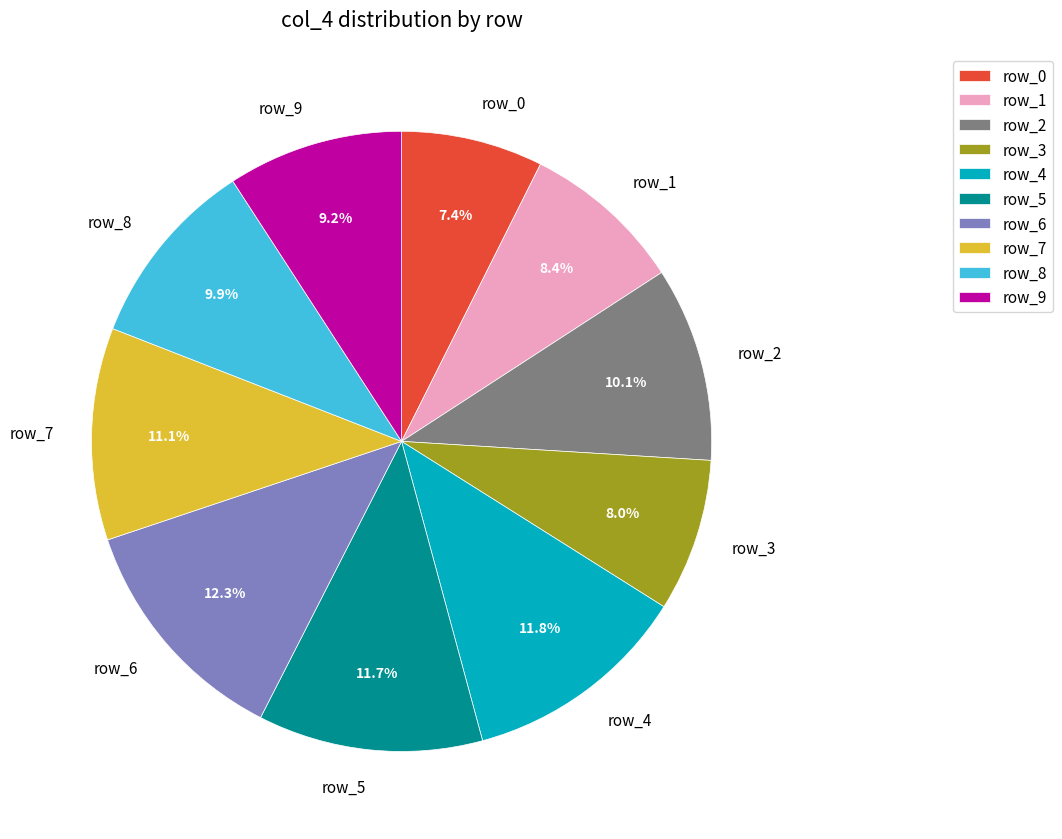

To the nearest percent, what is the difference between the row_4 and row_7 slice percentages?

1%